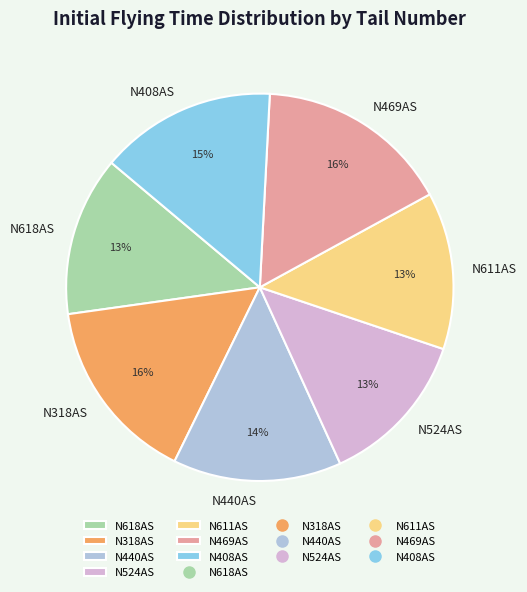

Is there a majority slice in this chart?

No